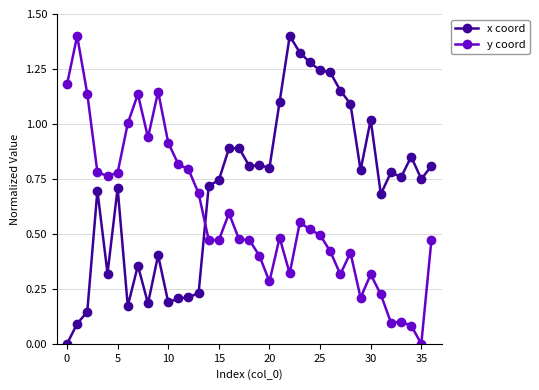

List the series in order of their overall mean, lowest first.

y coord, x coord